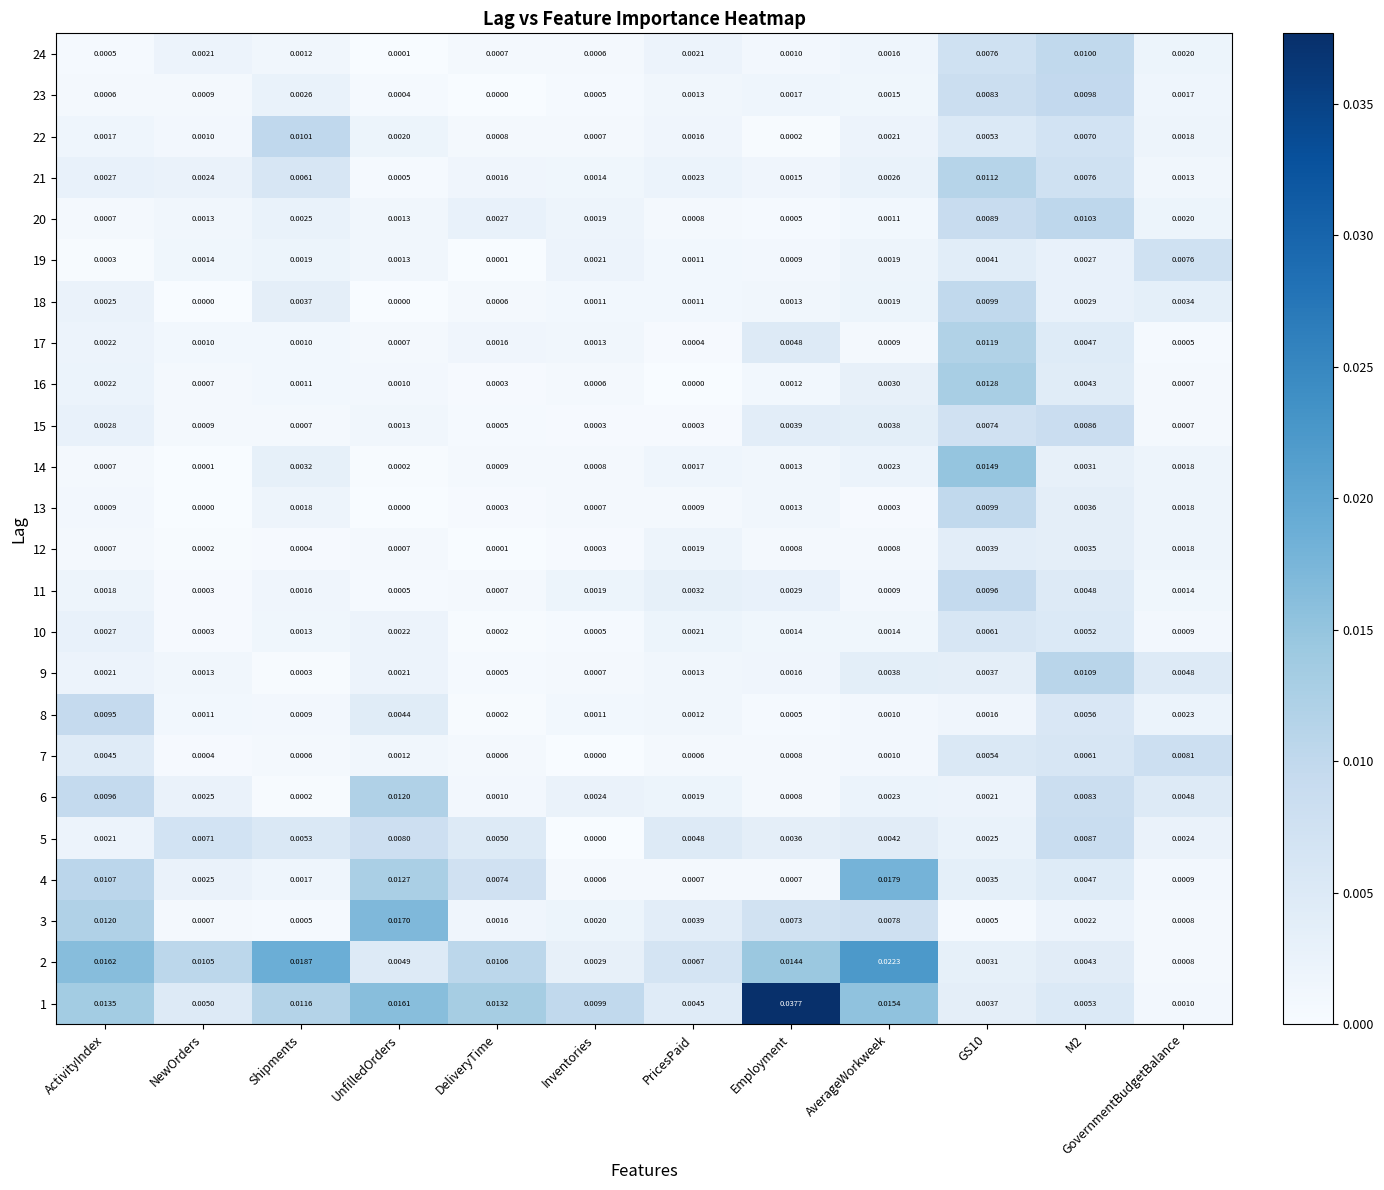

Which label corresponds to the largest value in the chart?

Employment